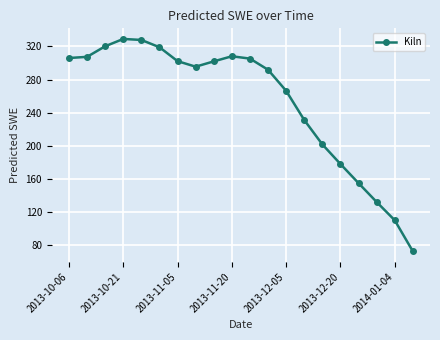

What is the maximum value shown in the chart?

329.0